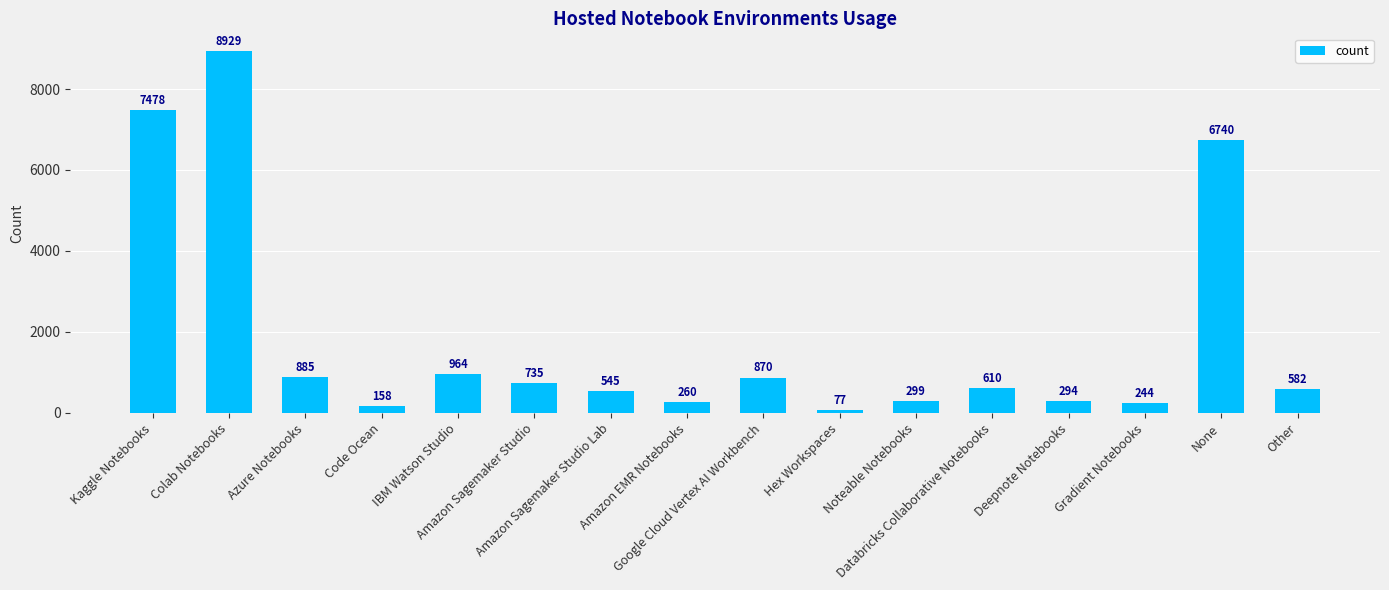

What is the sum of all values?

29670